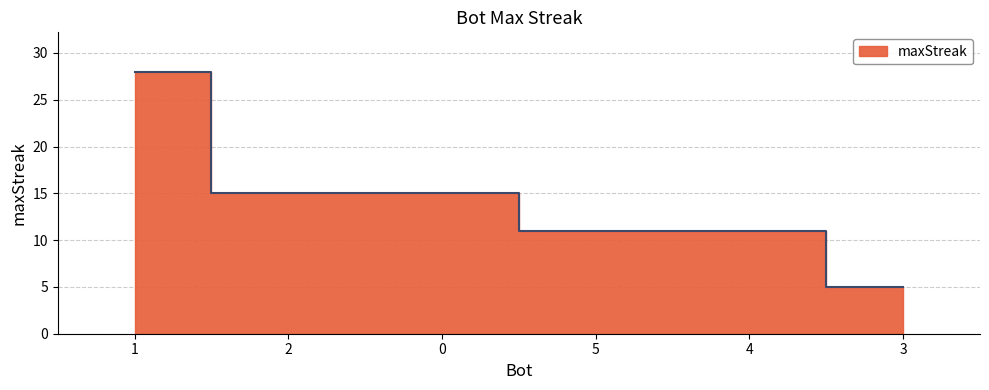

How many values are between 11 and 15?

4